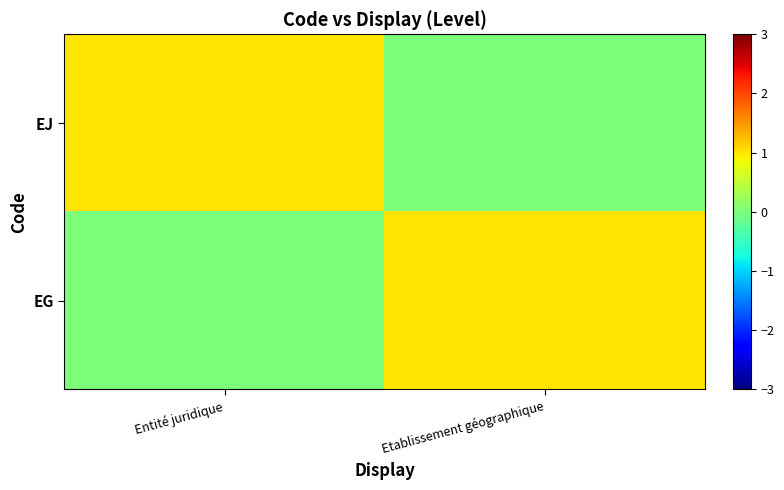

How many EG values are between 0 and 1?

2